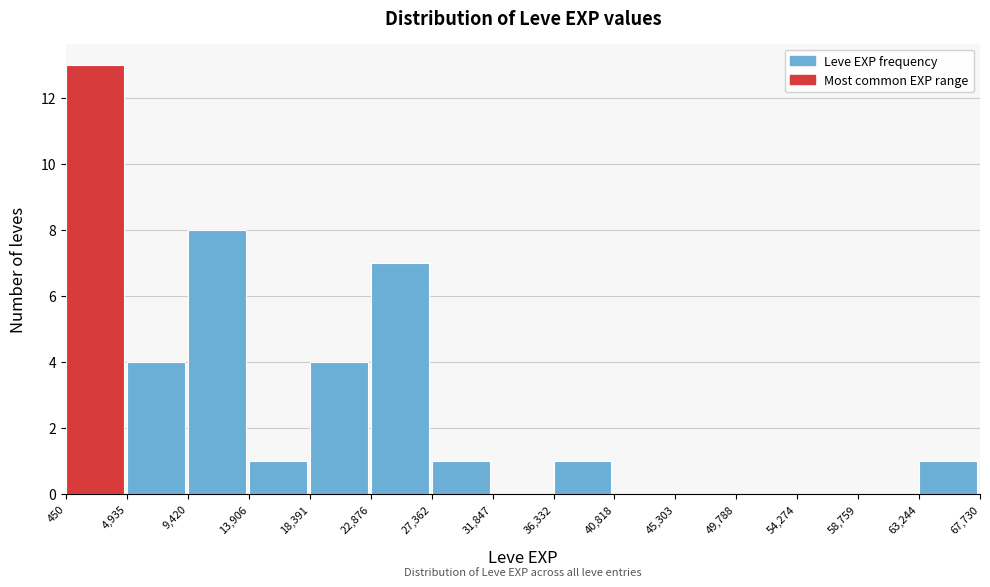

Reading left to right, list every bar in this chart as the range it spans on the x-axis followed by its height. The values are not printed on the chart, so give them approximately, as read against the axis.

450 to 4,935: 13
4,935 to 9,420: 4
9,420 to 13,906: 8
13,906 to 18,391: 1
18,391 to 22,876: 4
22,876 to 27,362: 7
27,362 to 31,847: 1
31,847 to 36,332: 0
36,332 to 40,818: 1
40,818 to 45,303: 0
45,303 to 49,788: 0
49,788 to 54,274: 0
54,274 to 58,759: 0
58,759 to 63,244: 0
63,244 to 67,730: 1